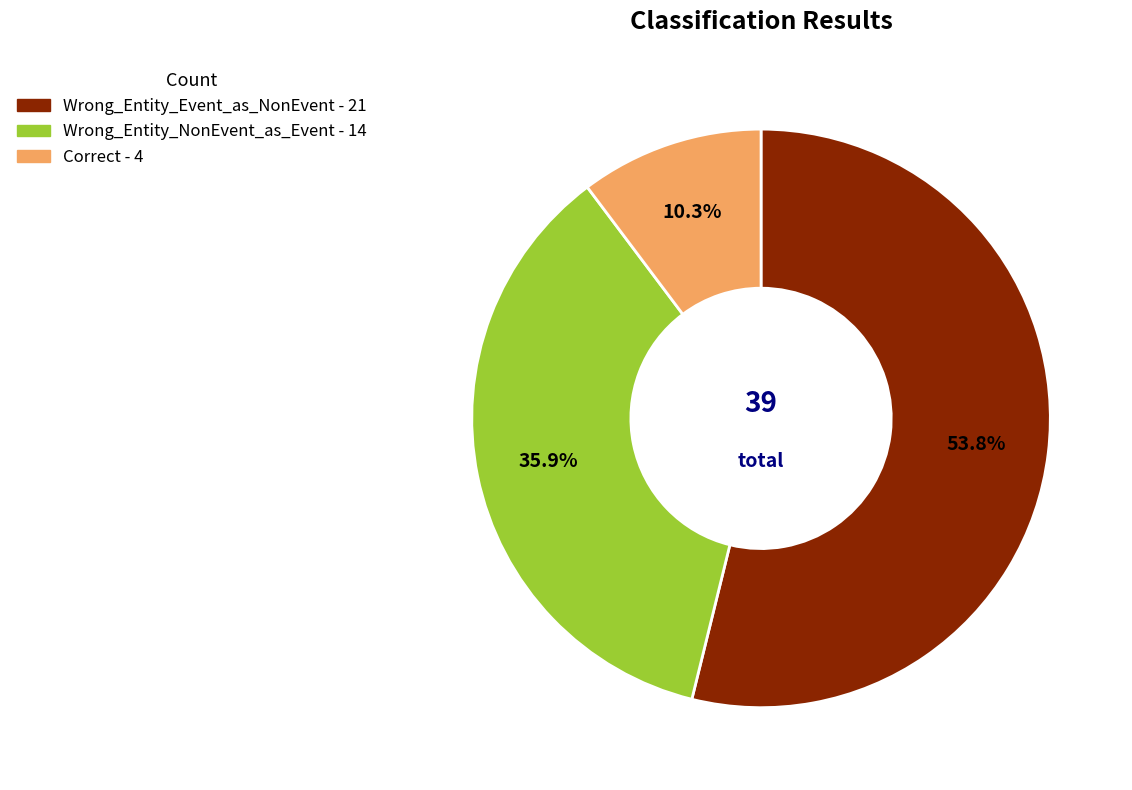

Rank the categories by value from lowest to highest.

Correct, Wrong_Entity_NonEvent_as_Event, Wrong_Entity_Event_as_NonEvent